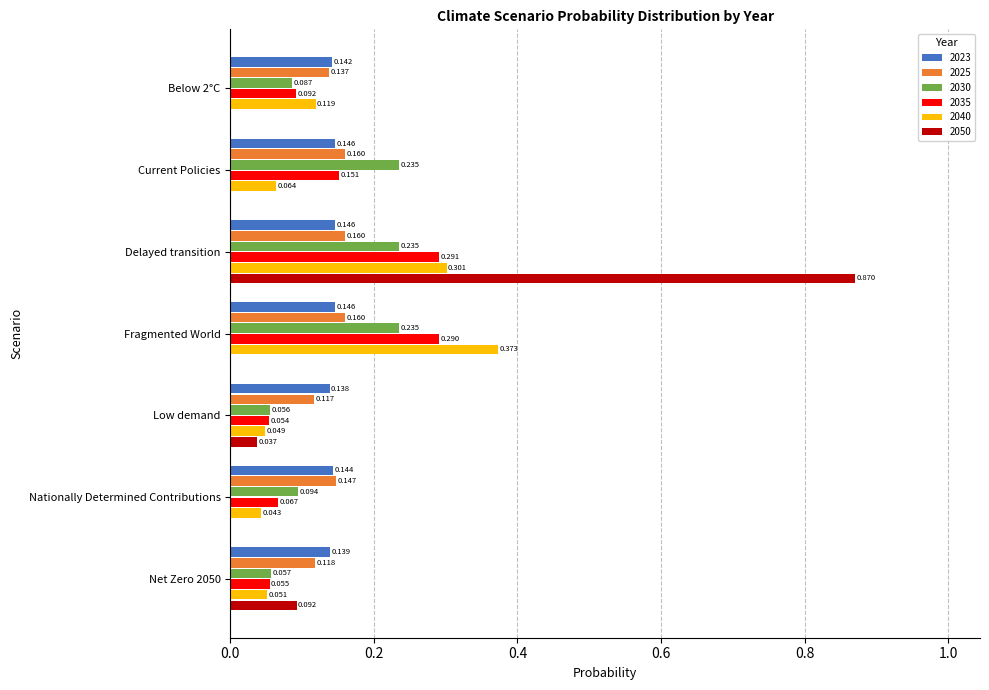

Is the value of 2025 at Fragmented World greater than the value of 2030 at Fragmented World?

No